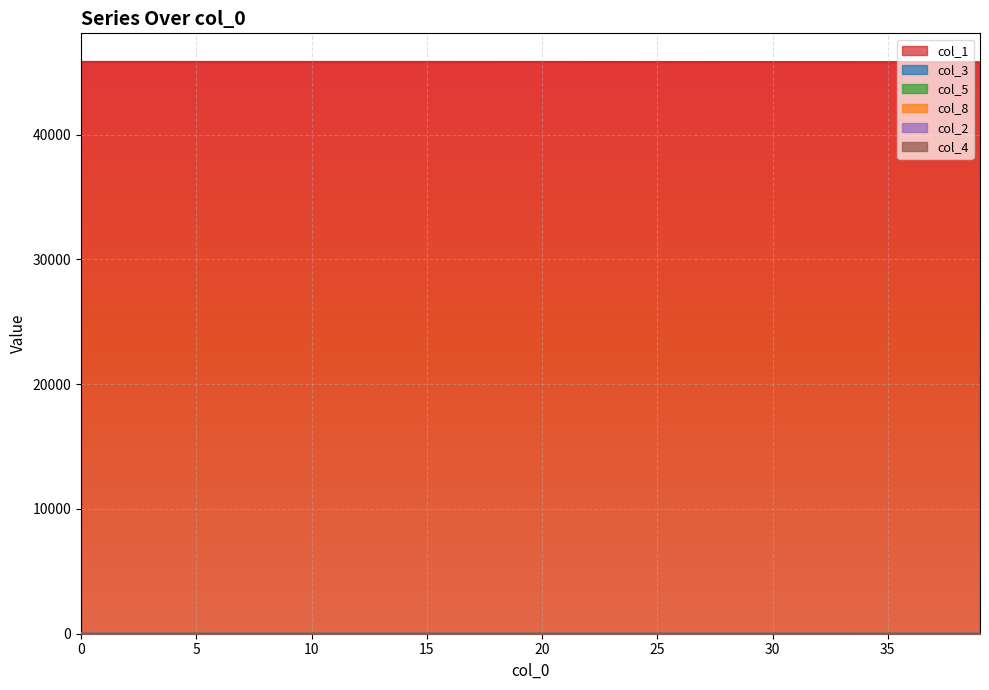

Which series has the largest total across all categories?

col_1